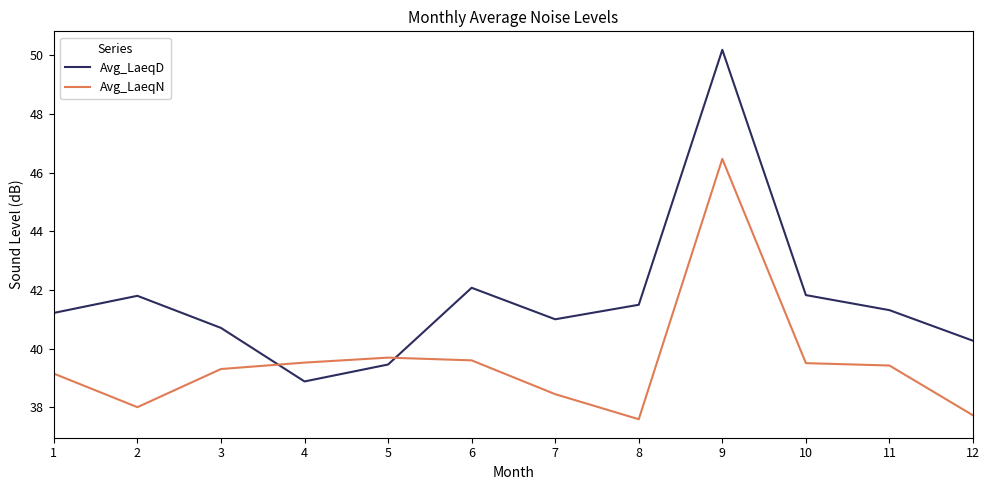

Which series ends up on top after the final intersection of Avg_LaeqN and Avg_LaeqD?

Avg_LaeqD